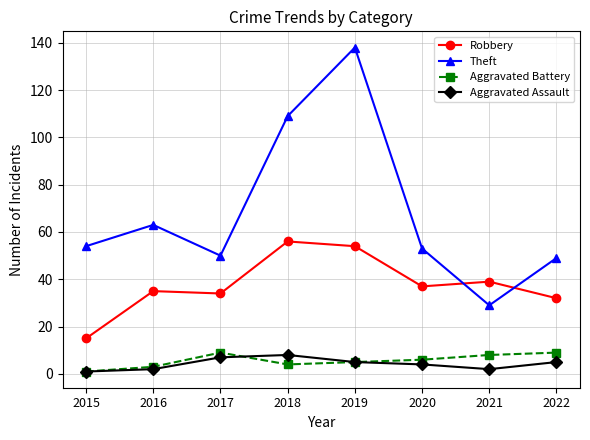

The Aggravated Assault series shows 5 at 2022. True or false?

True